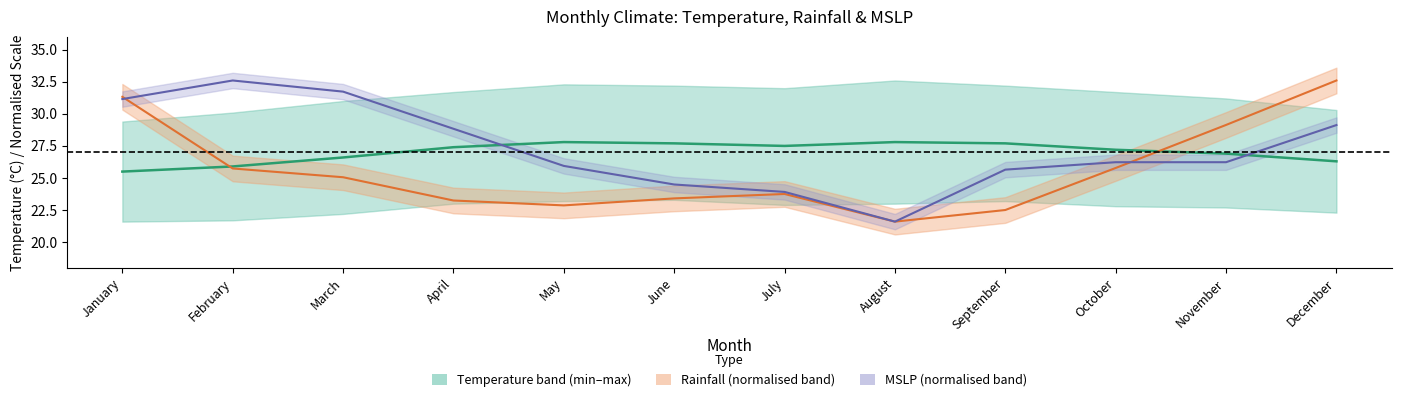

Rank the categories by MSLP (normalised) value from lowest to highest.

August, July, June, September, May, October, November, April, December, January, March, February